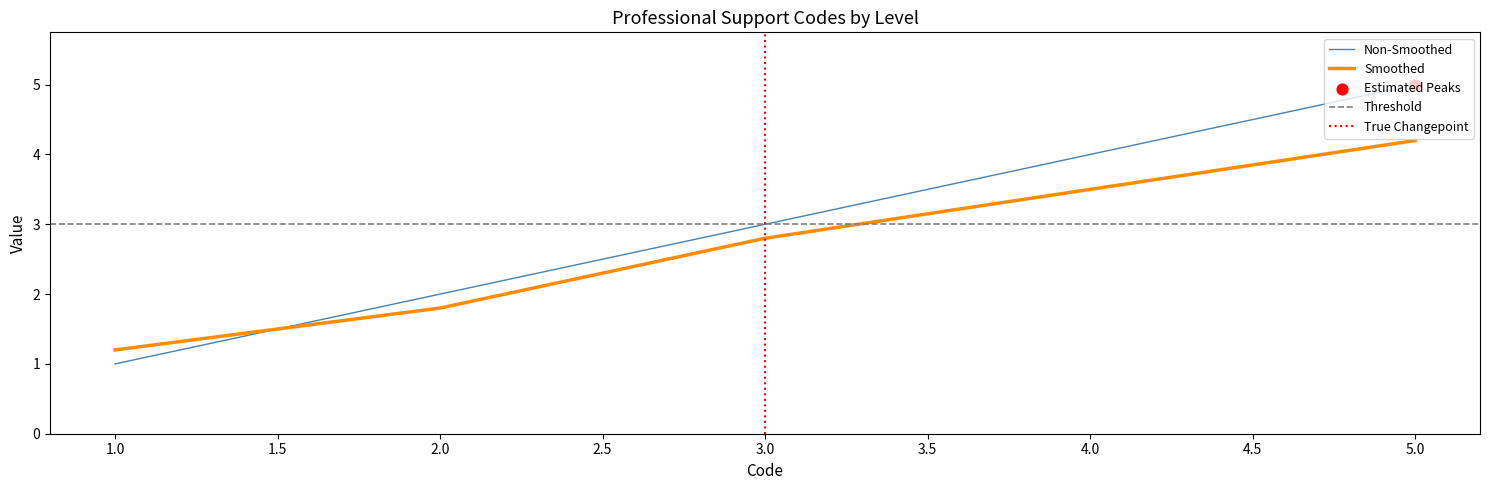

Is it true that Non-Smoothed equals 3.0 at 3.0?

True